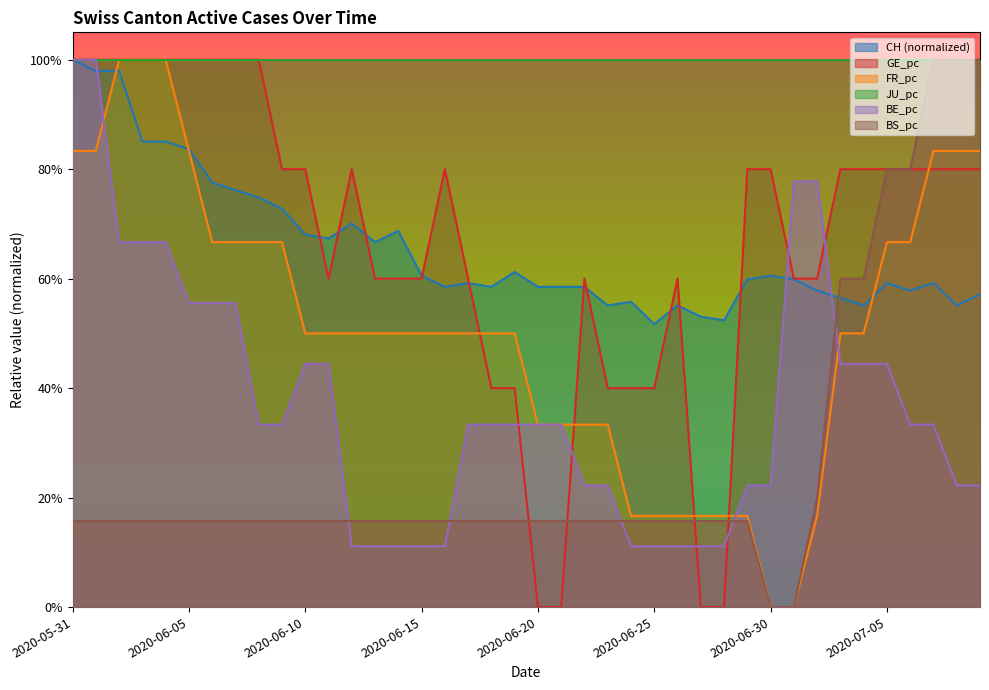

The value of GE_pc at 2020-06-13 is 0.3. True or false?

False